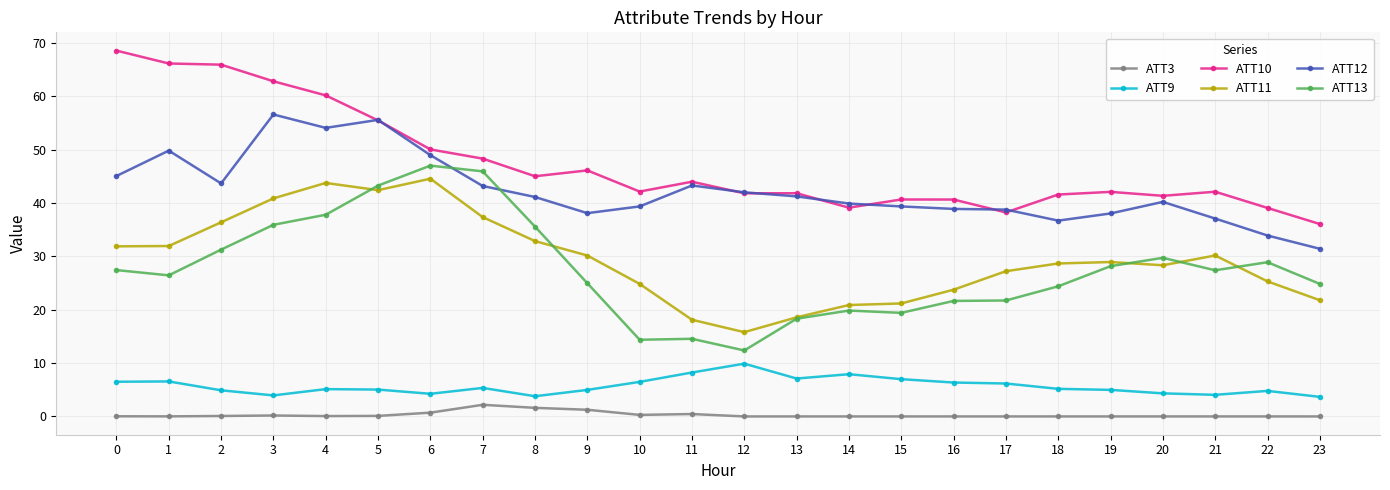

Is the value of ATT13 at 8 greater than the value of ATT11 at 3?

No